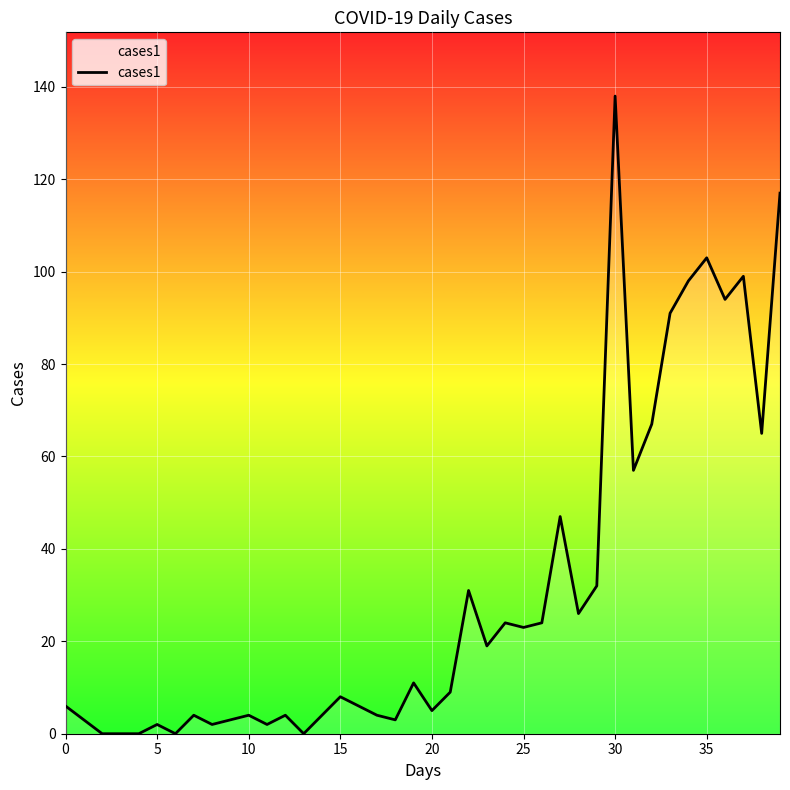

What is the maximum value shown in the chart?

138